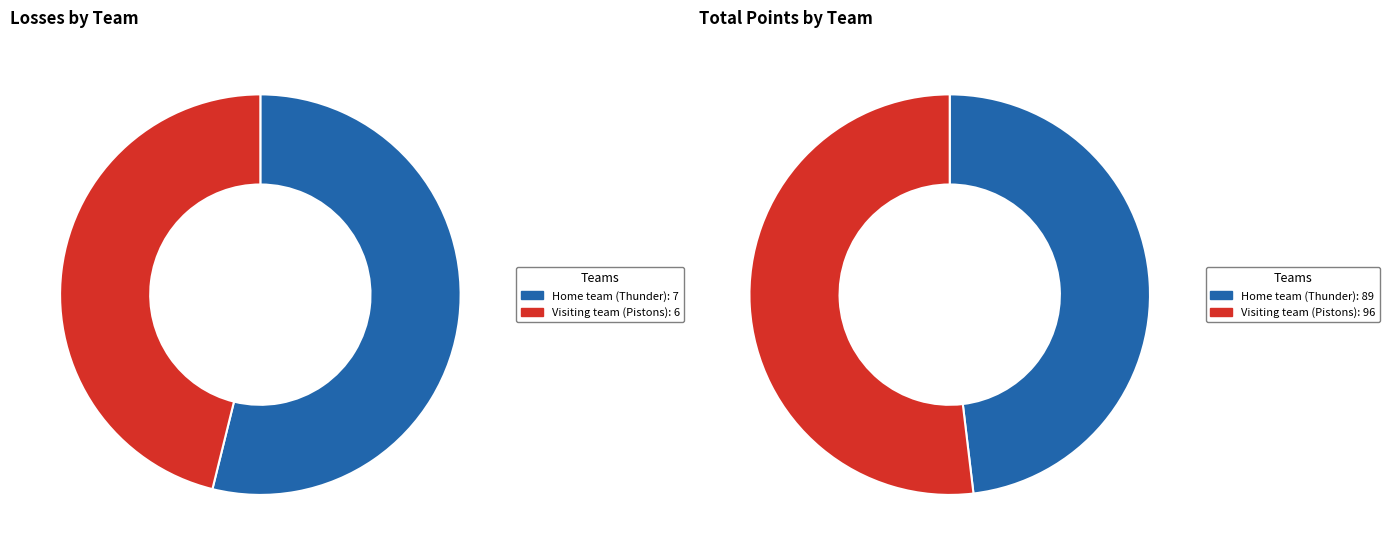

True or false: Visiting team (Pistons) accounts for 53% of the total.

False